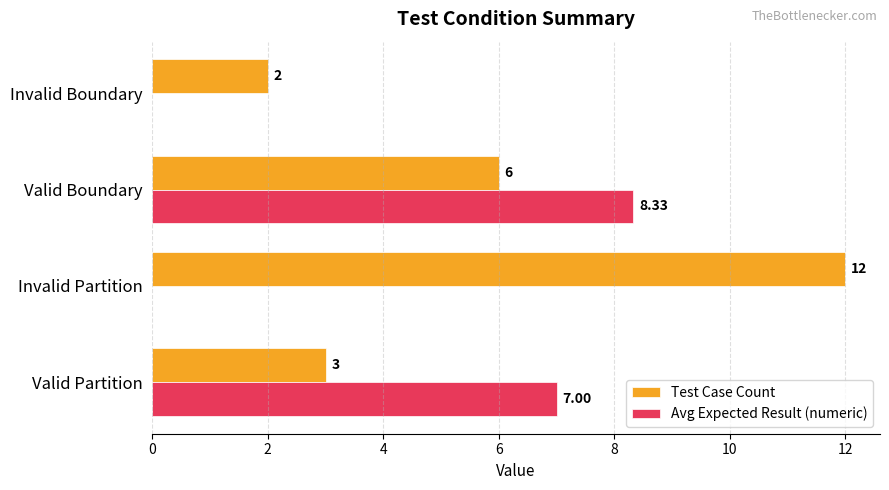

At which label is Test Case Count closest to 7?

Valid Boundary